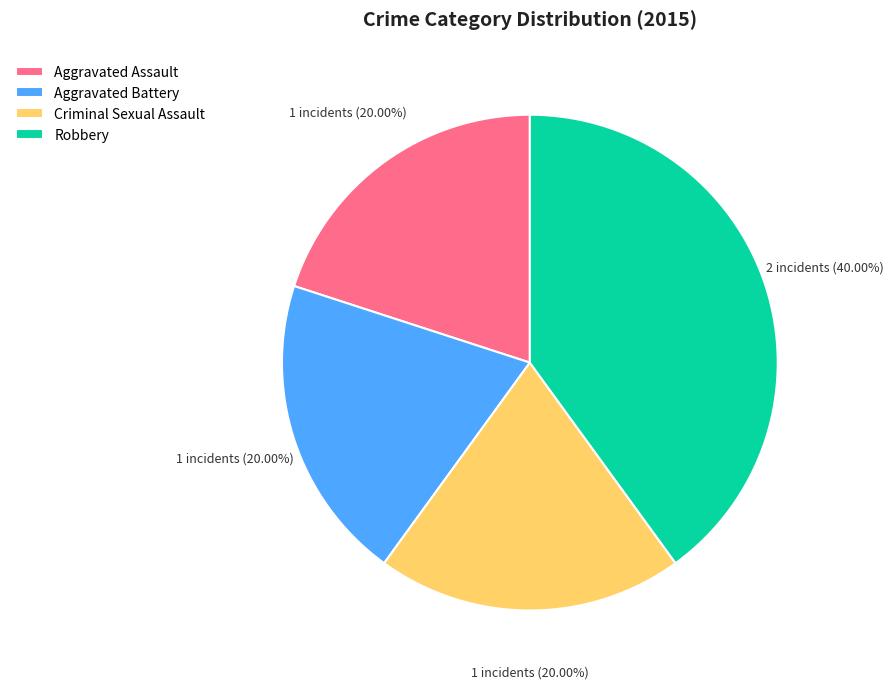

To the nearest percent, what percentage of the pie is Aggravated Battery?

20%